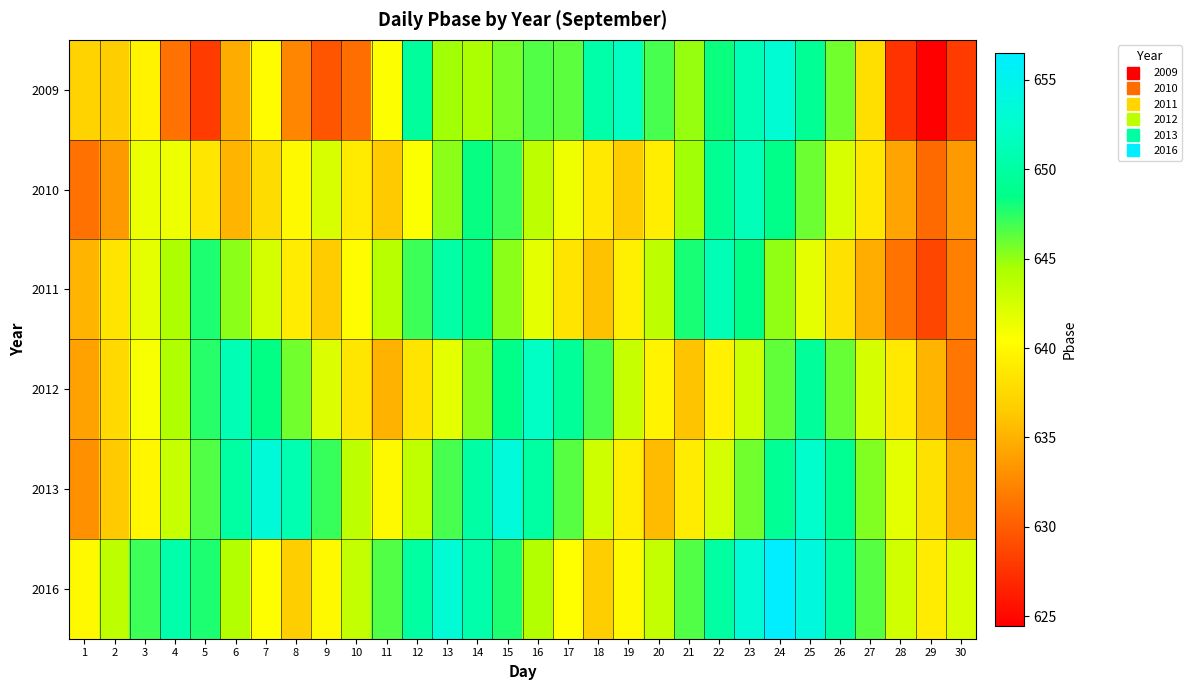

At how many categories does at least one series exceed 639?

29